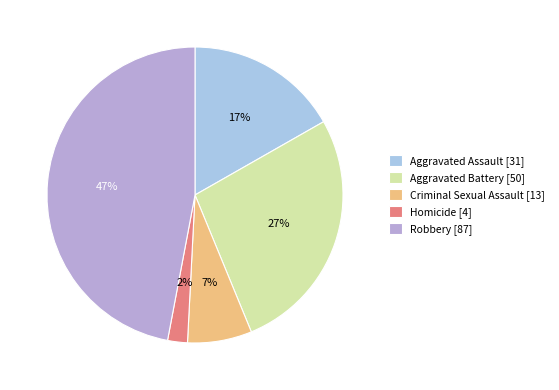

To the nearest percent, what portion does Aggravated Assault represent?

17%